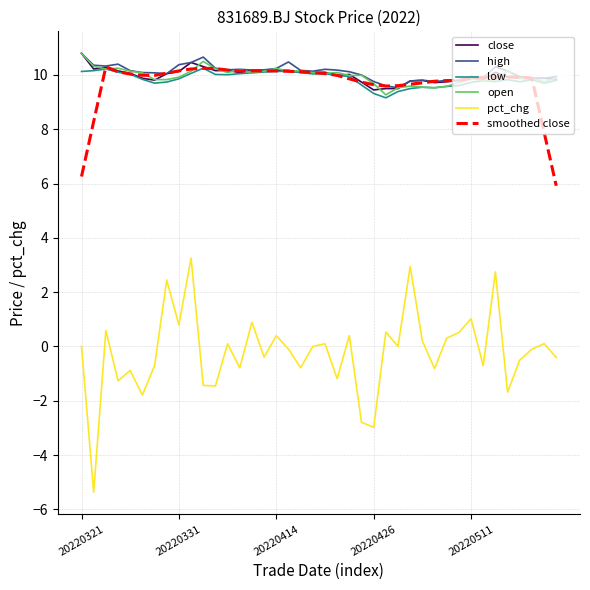

True or false: pct_chg and close cross at least once.

False